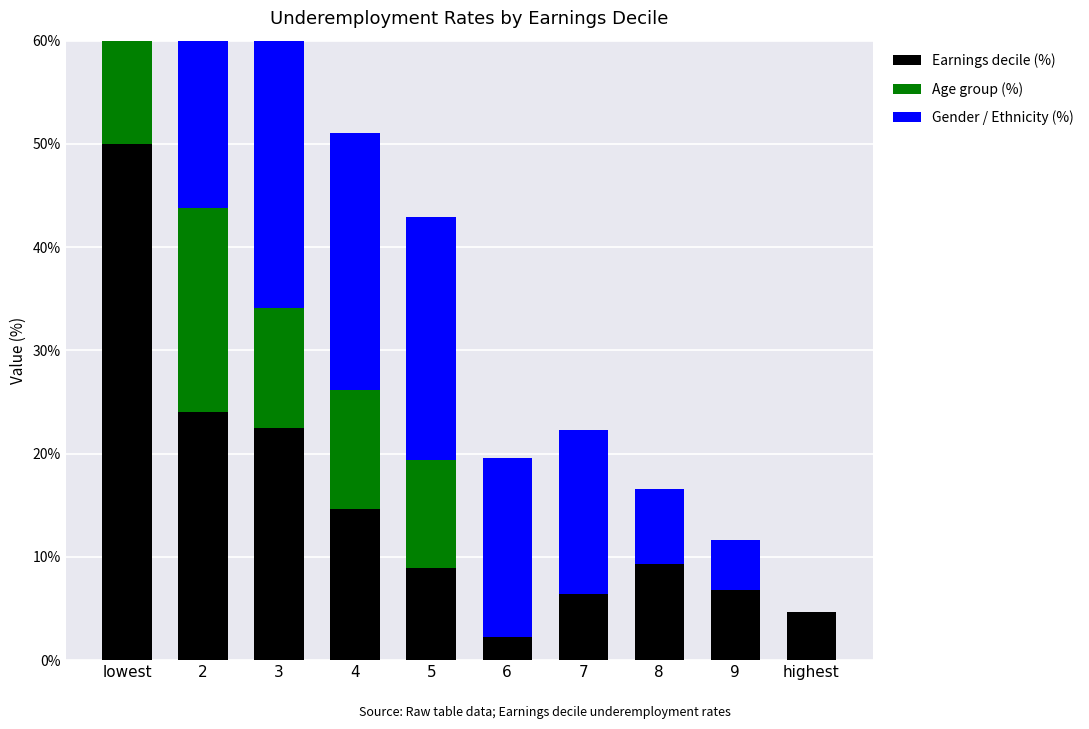

What are all the series names shown in the legend?

Earnings decile (%), Age group (%), Gender / Ethnicity (%)